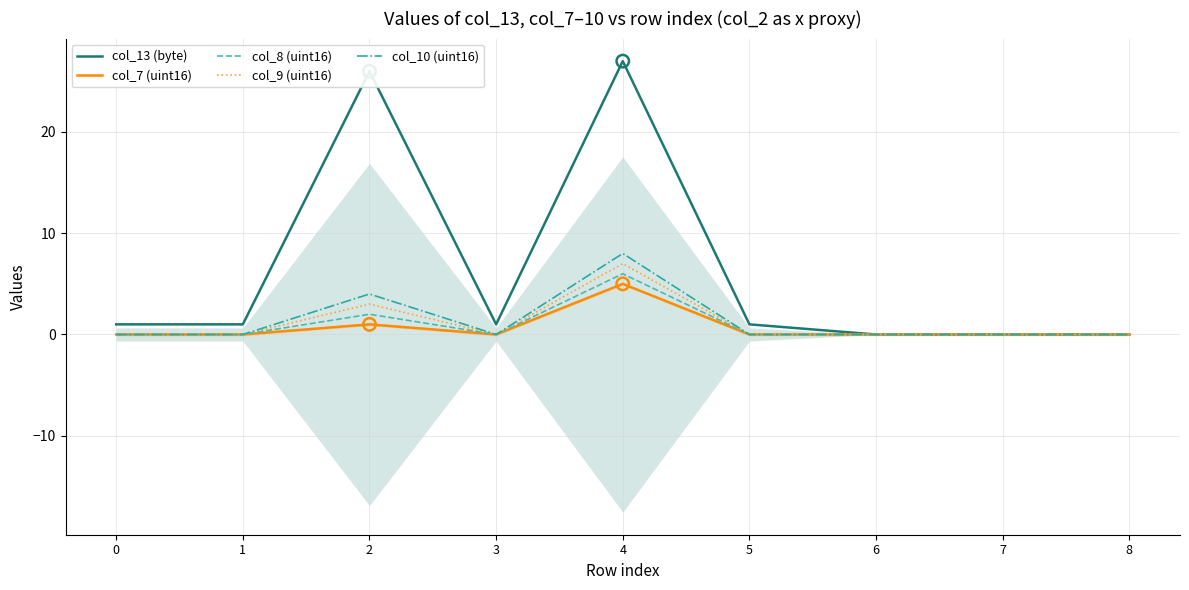

What are all the series names shown in the legend?

col_13 (byte), col_7 (uint16), col_8 (uint16), col_9 (uint16), col_10 (uint16)